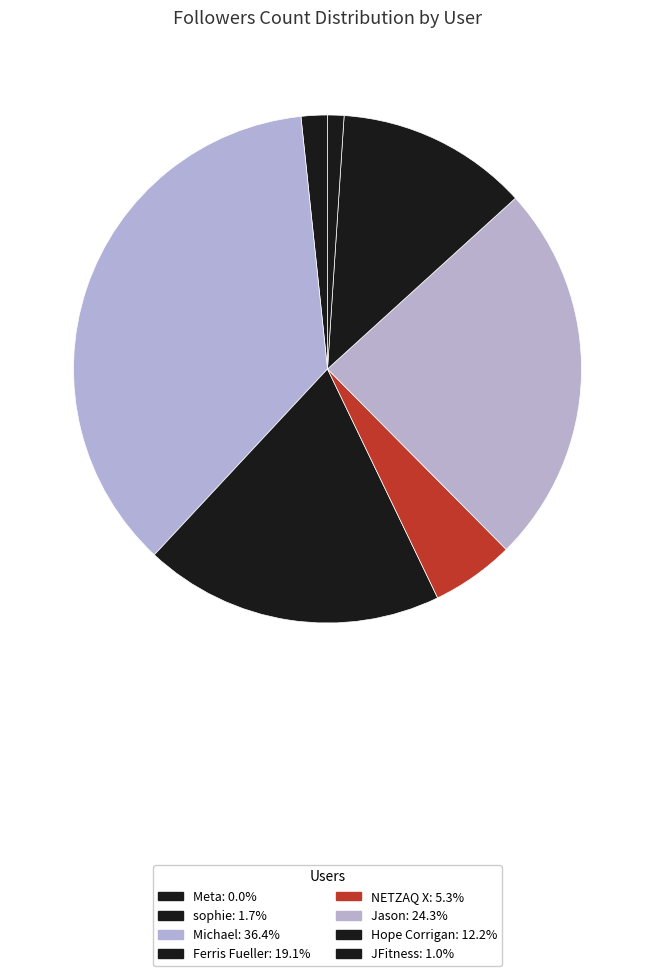

To the nearest percent, what is the difference between the largest and smallest slice percentages?

36%